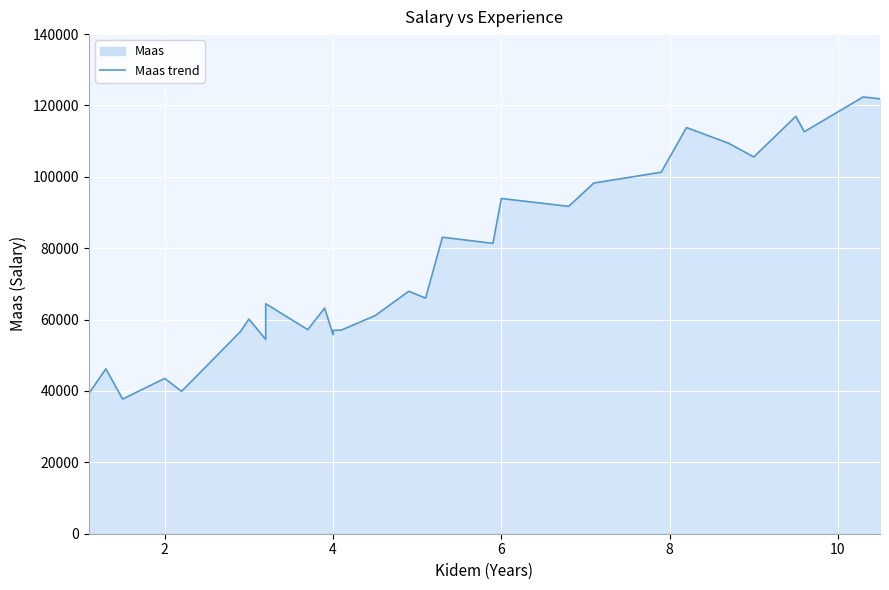

Is it true that the value at 9.5 is 35189?

False